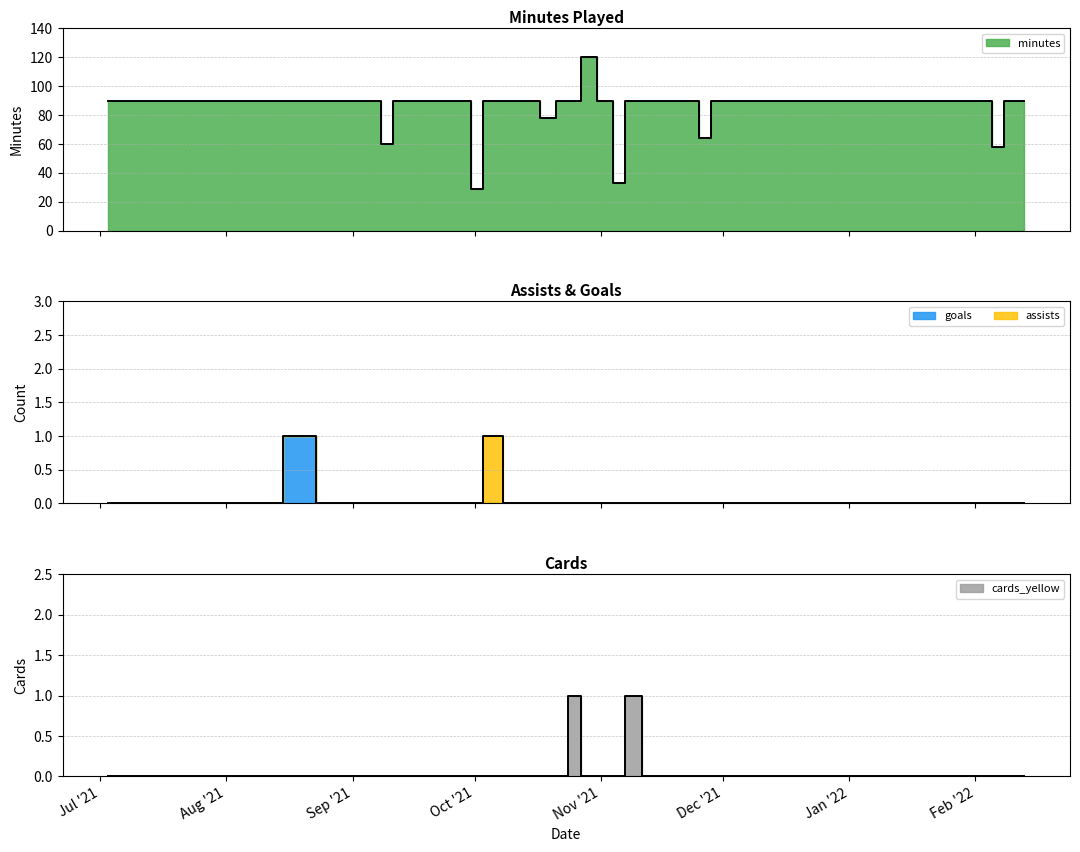

Is the value of minutes line at 30 greater than the value of total line at 35?

Yes